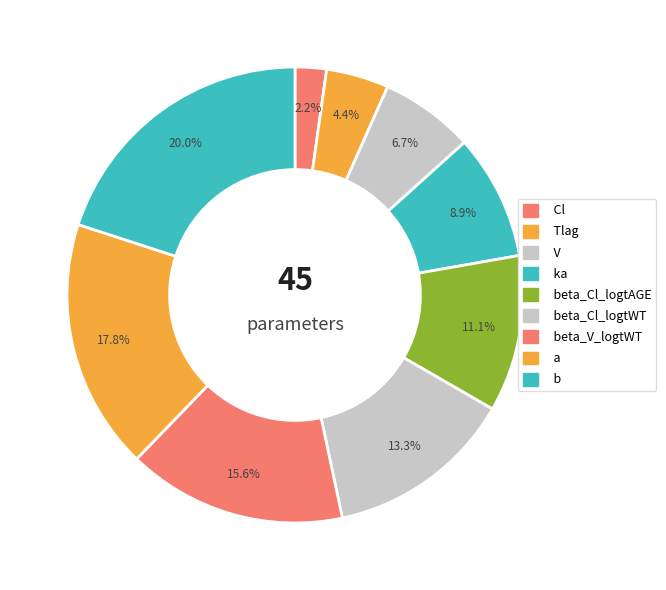

Count the number of slices in the pie.

9